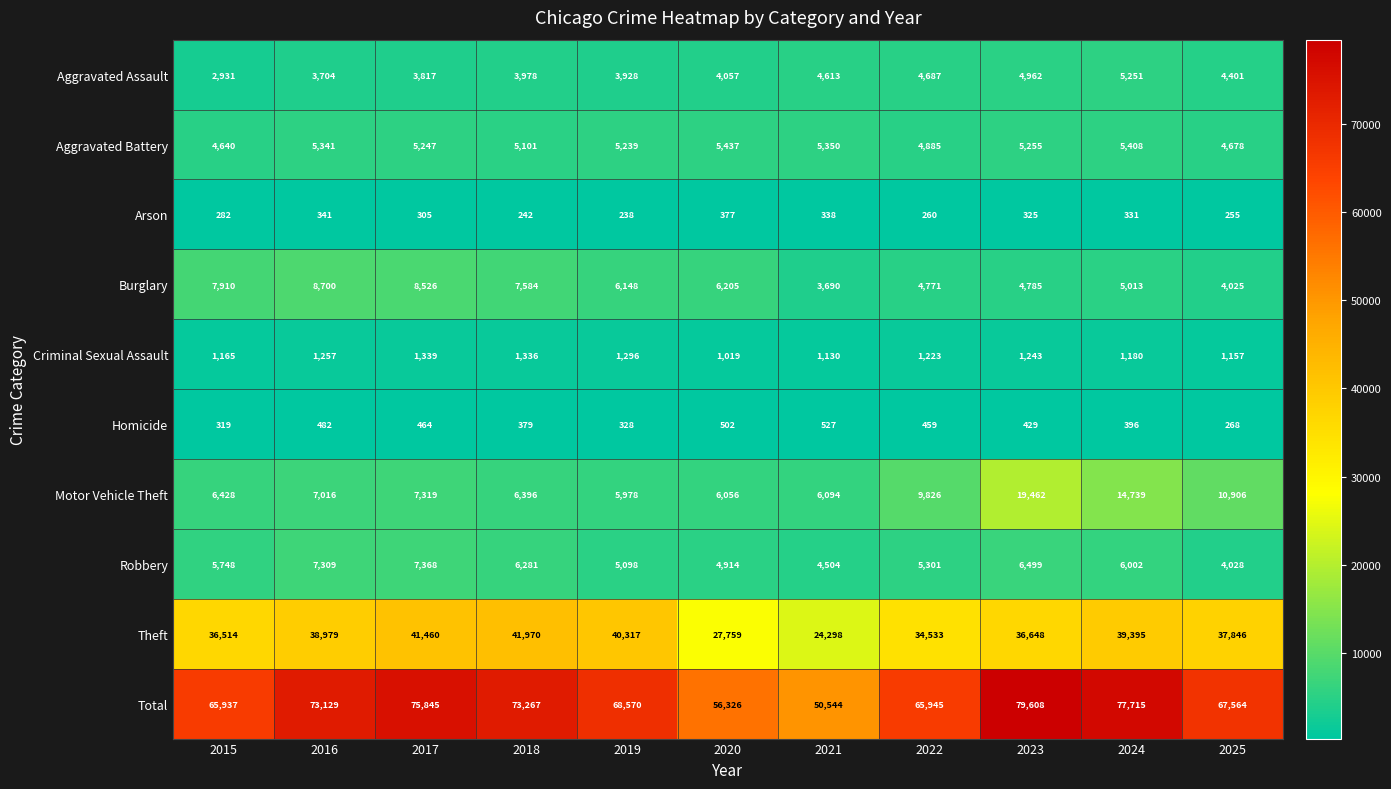

At 2015, list the series in order from smallest to largest.

Arson, Homicide, Criminal Sexual Assault, Aggravated Assault, Aggravated Battery, Robbery, Motor Vehicle Theft, Burglary, Theft, Total